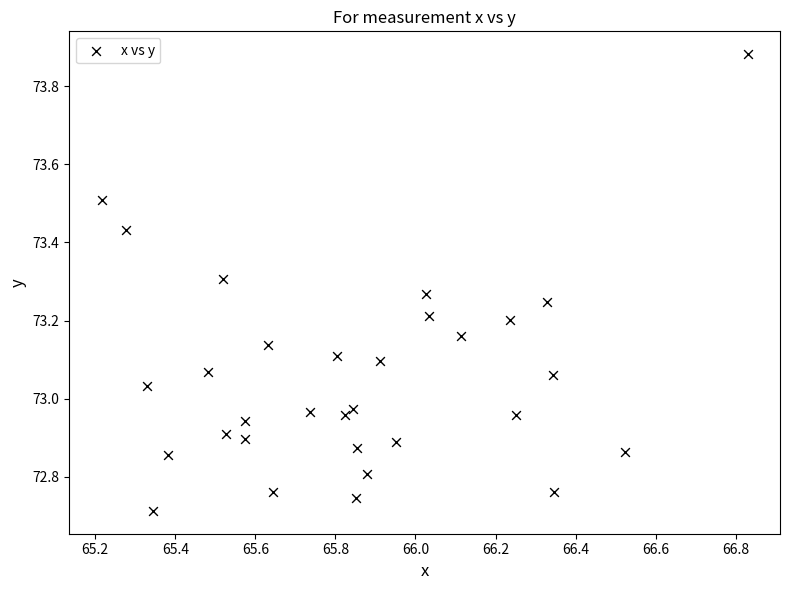

What is the range of Y values (max minus min)?

1.2